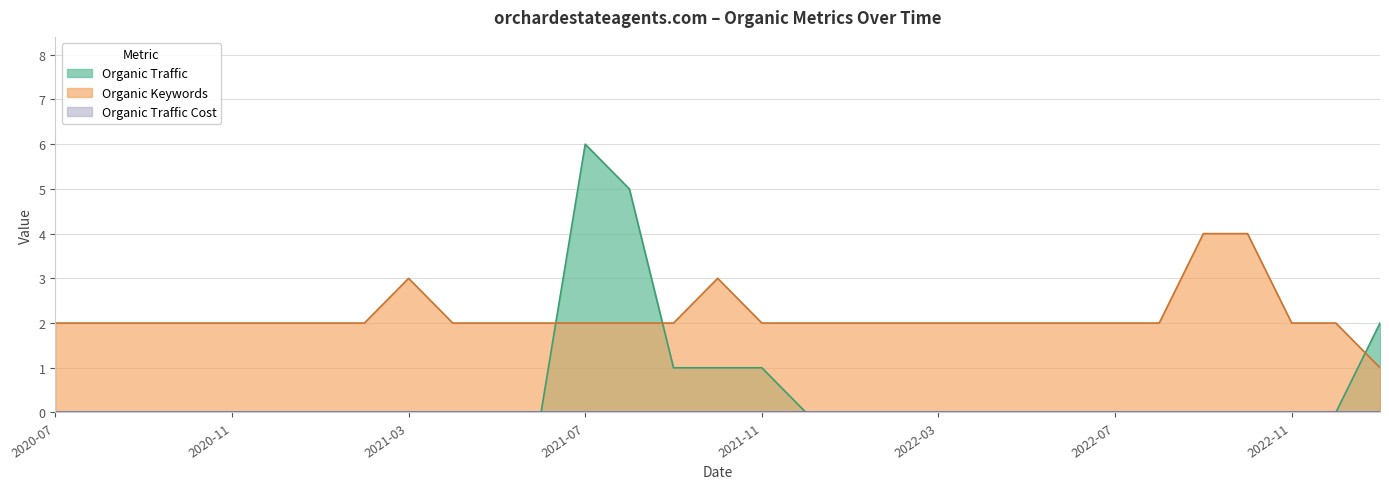

True or false: Organic Traffic and Organic Keywords intersect in this chart.

True